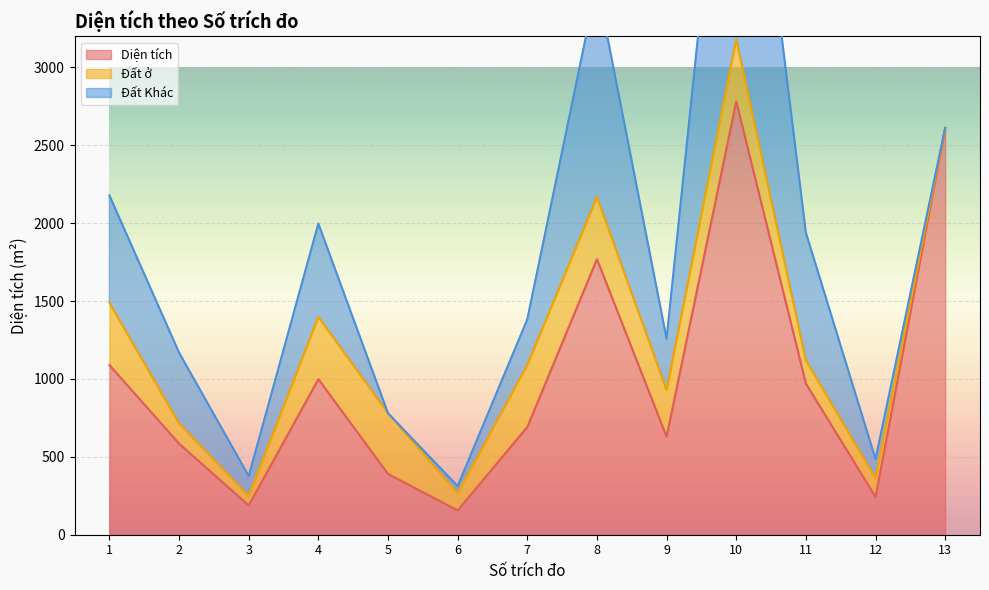

The value of Diện tích at 4 is 998.8. True or false?

True